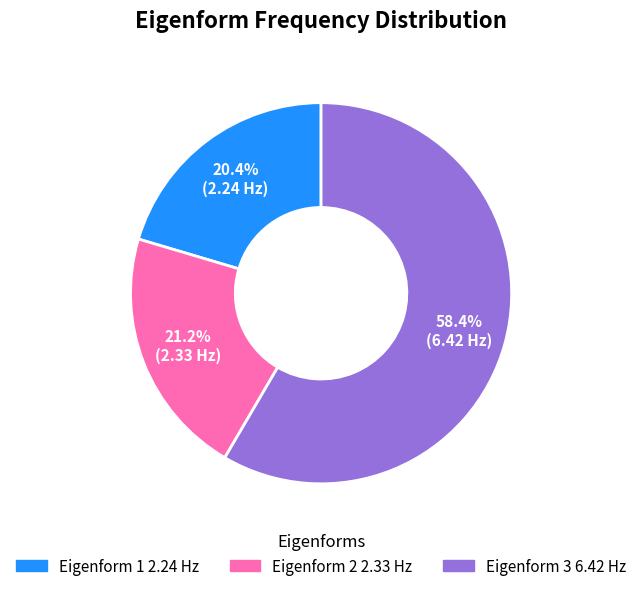

The Eigenform 2 2.33 Hz slice represents 12% of the pie. True or false?

False